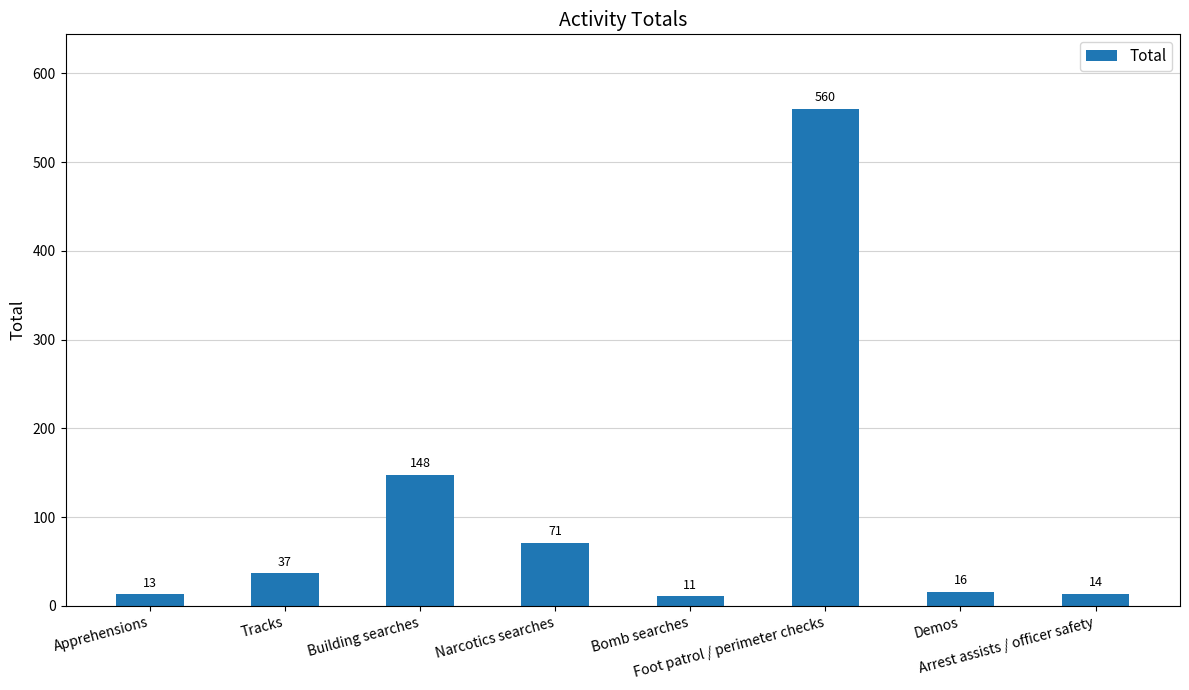

Is it true that the value at Arrest assists / officer safety is 14?

True